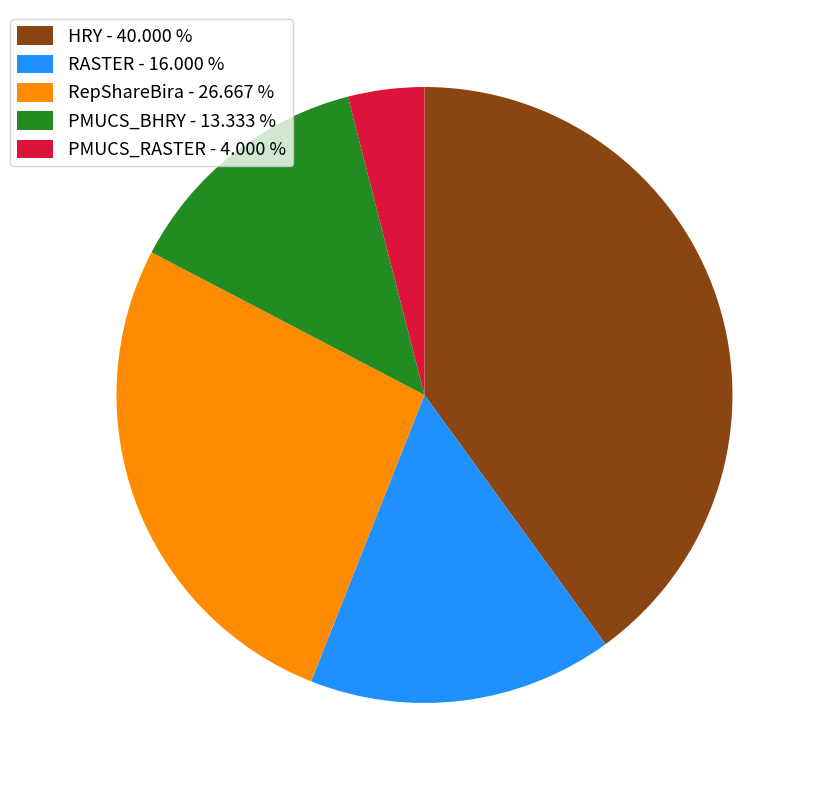

Do PMUCS_BHRY - 13.333 % and HRY - 40.000 % together represent more than half of the pie?

Yes